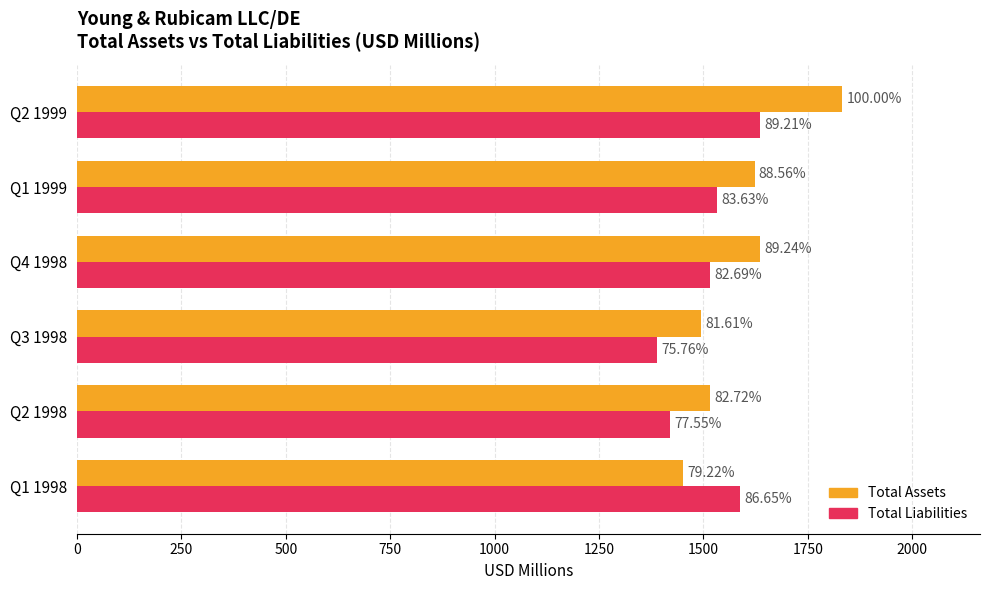

What are all the series names shown in the legend?

Total Assets, Total Liabilities